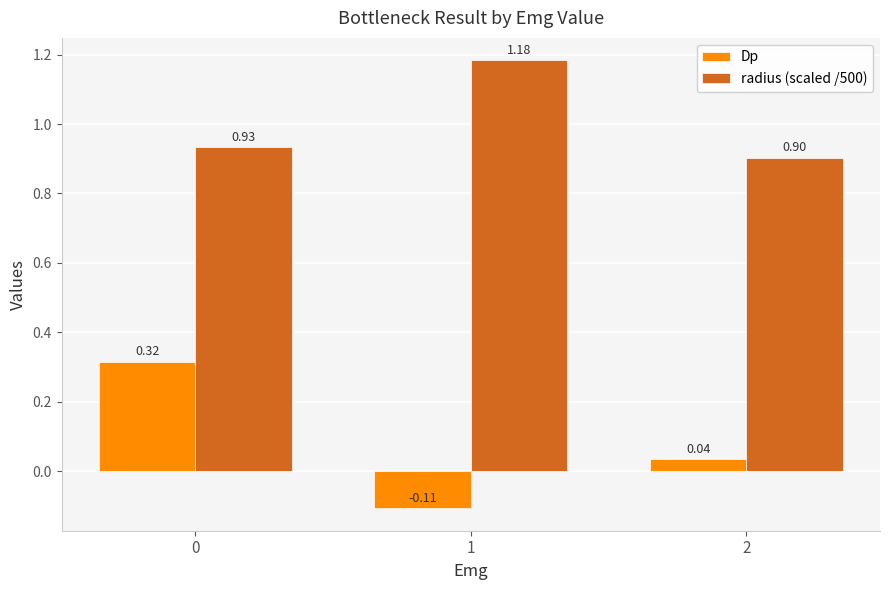

What is the average value of the radius (scaled /500) series?

1.0